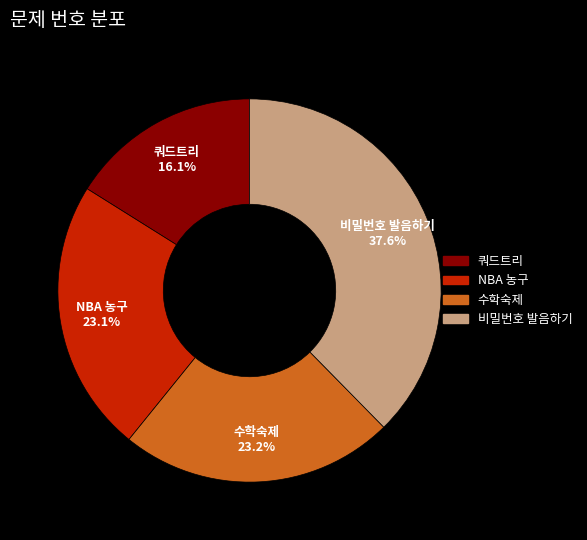

Approximately how many times larger is the value at 쿼드트리 compared to 수학숙제?

0.7